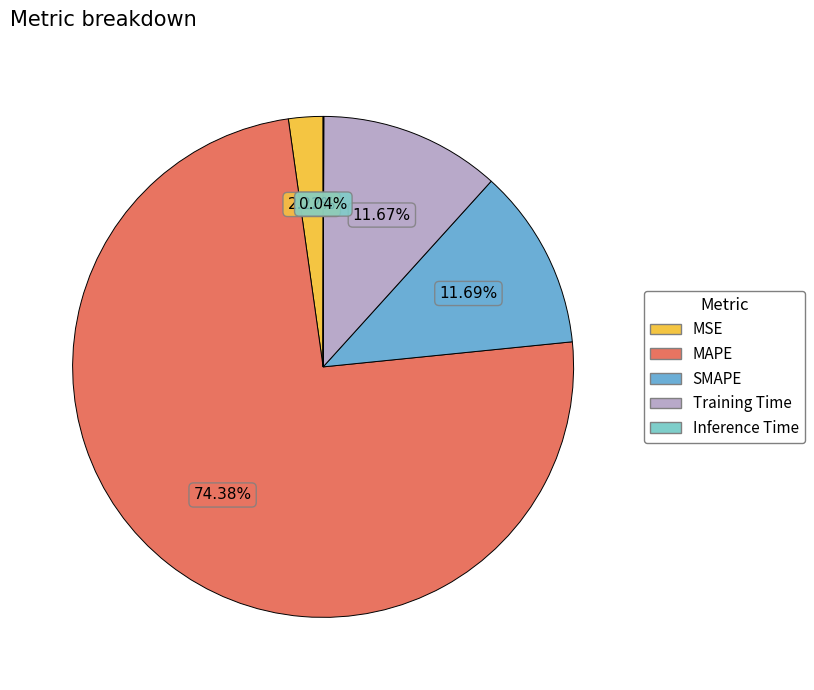

Which category has the smallest portion of the pie?

Inference Time